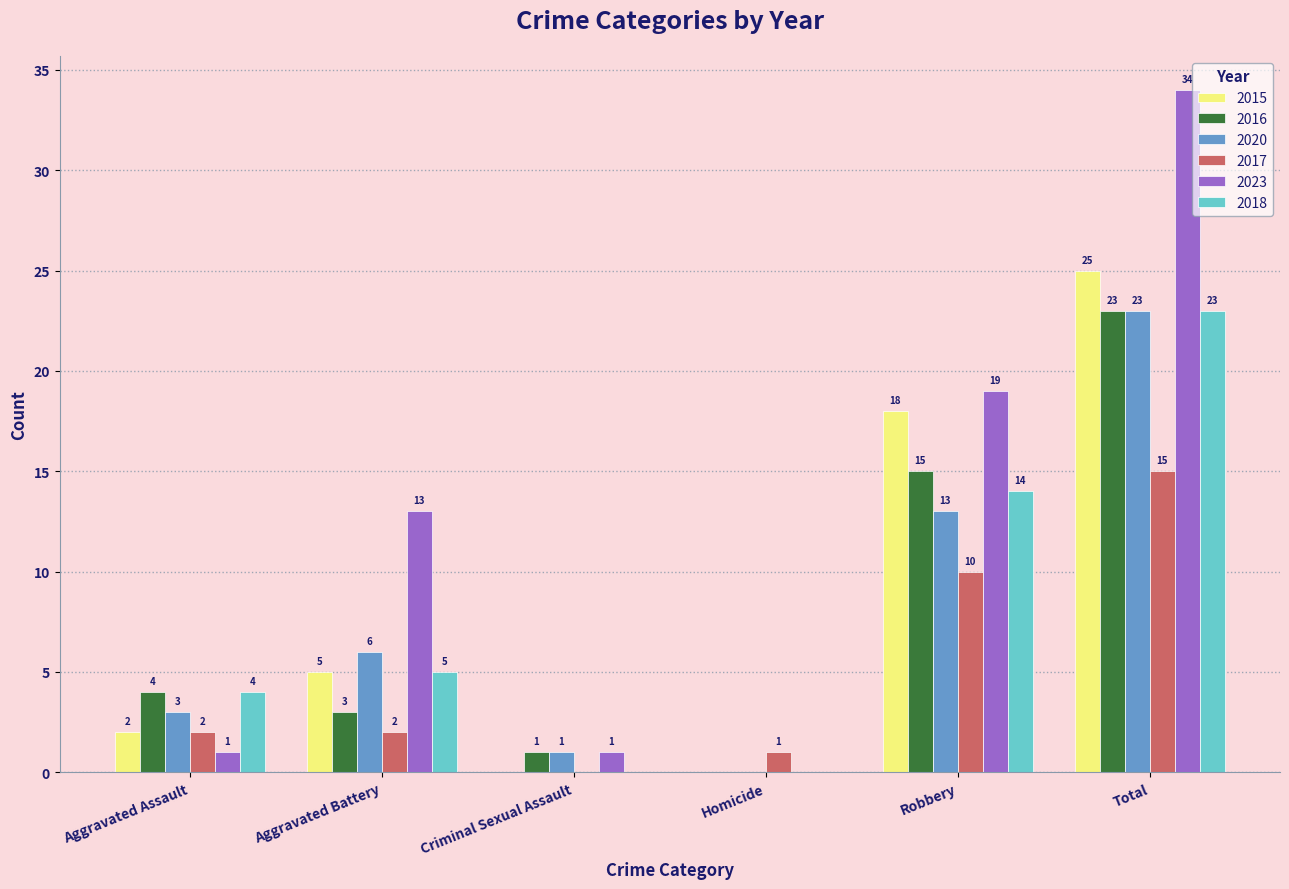

Reading right to left, what are all the values shown in this chart?

2015: Total=25	Robbery=18	Homicide=0	Criminal Sexual Assault=0	Aggravated Battery=5	Aggravated Assault=2
2016: Total=23	Robbery=15	Homicide=0	Criminal Sexual Assault=1	Aggravated Battery=3	Aggravated Assault=4
2020: Total=23	Robbery=13	Homicide=0	Criminal Sexual Assault=1	Aggravated Battery=6	Aggravated Assault=3
2017: Total=15	Robbery=10	Homicide=1	Criminal Sexual Assault=0	Aggravated Battery=2	Aggravated Assault=2
2023: Total=34	Robbery=19	Homicide=0	Criminal Sexual Assault=1	Aggravated Battery=13	Aggravated Assault=1
2018: Total=23	Robbery=14	Homicide=0	Criminal Sexual Assault=0	Aggravated Battery=5	Aggravated Assault=4